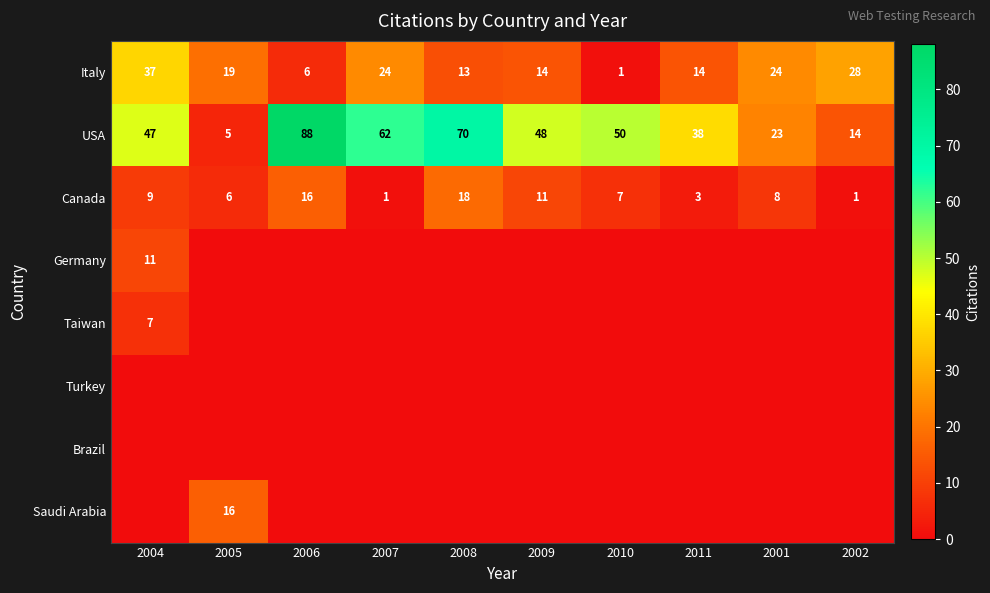

True or false: USA has a value of 71 at 2009.

False